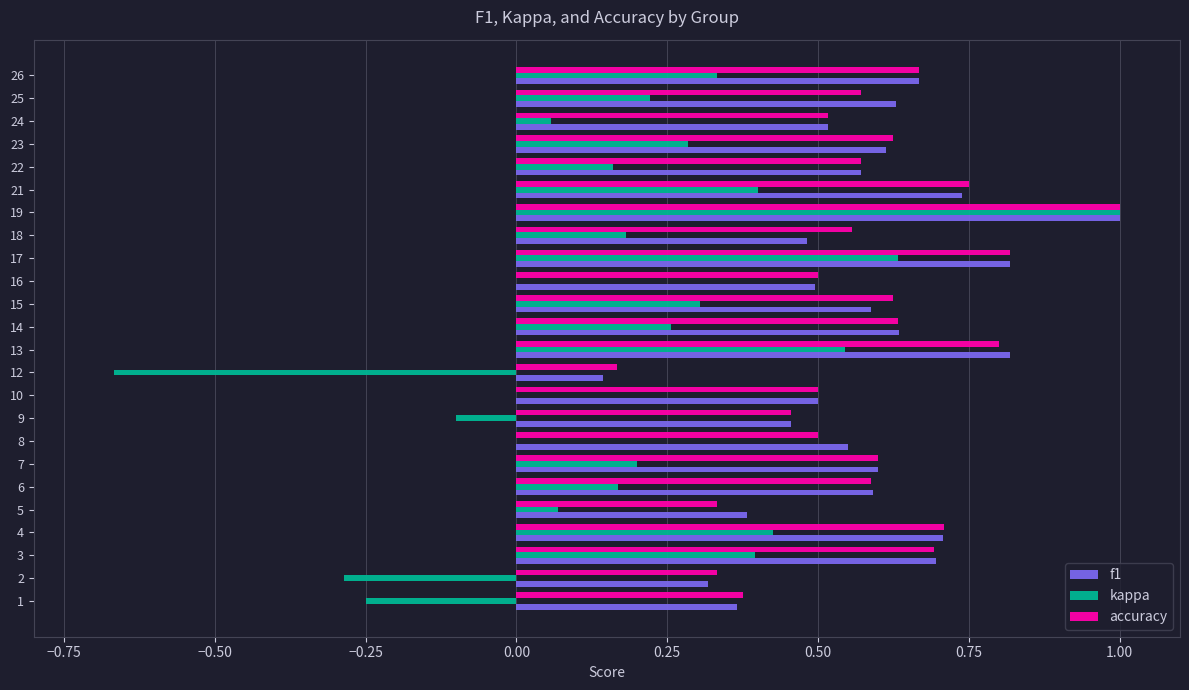

Which category has the highest value in the accuracy series?

19